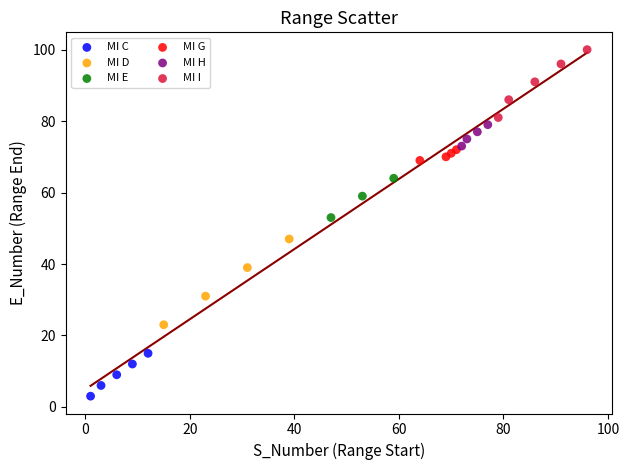

Which series has the widest spread of Y values?

MI D